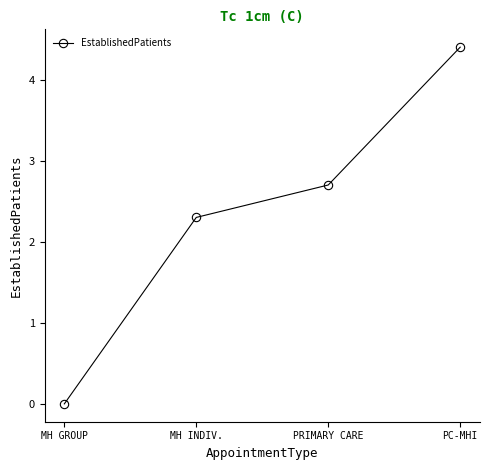

What is the label of the 2nd point from the right?

PRIMARY CARE